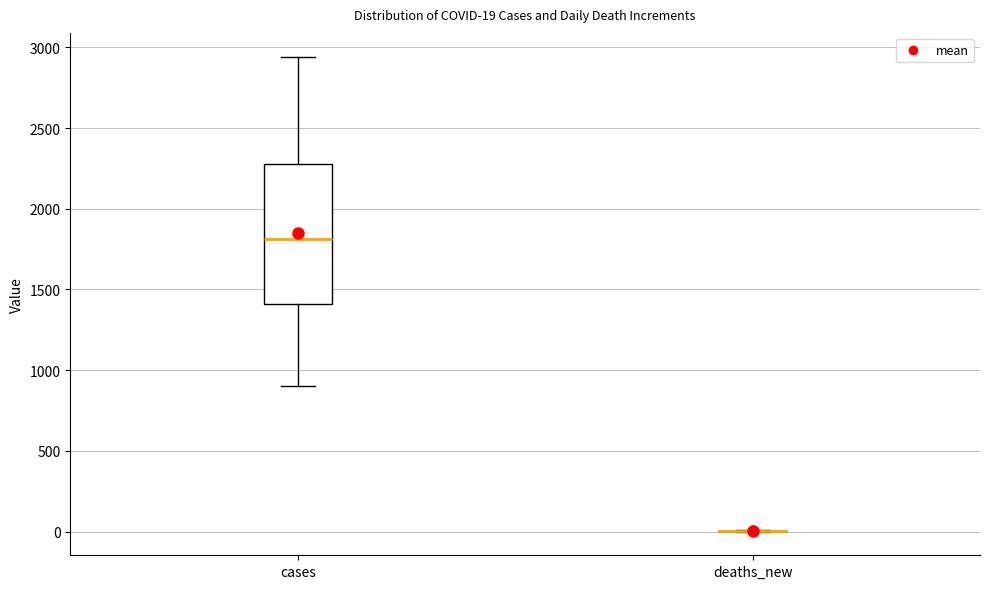

Which box is the tallest, from its lower edge to its upper edge?

cases